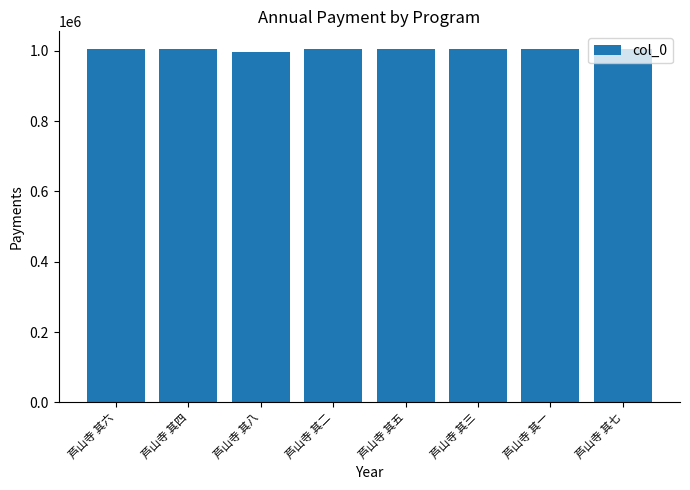

What is the label of the 5th bar from the right?

芦山寺 其二